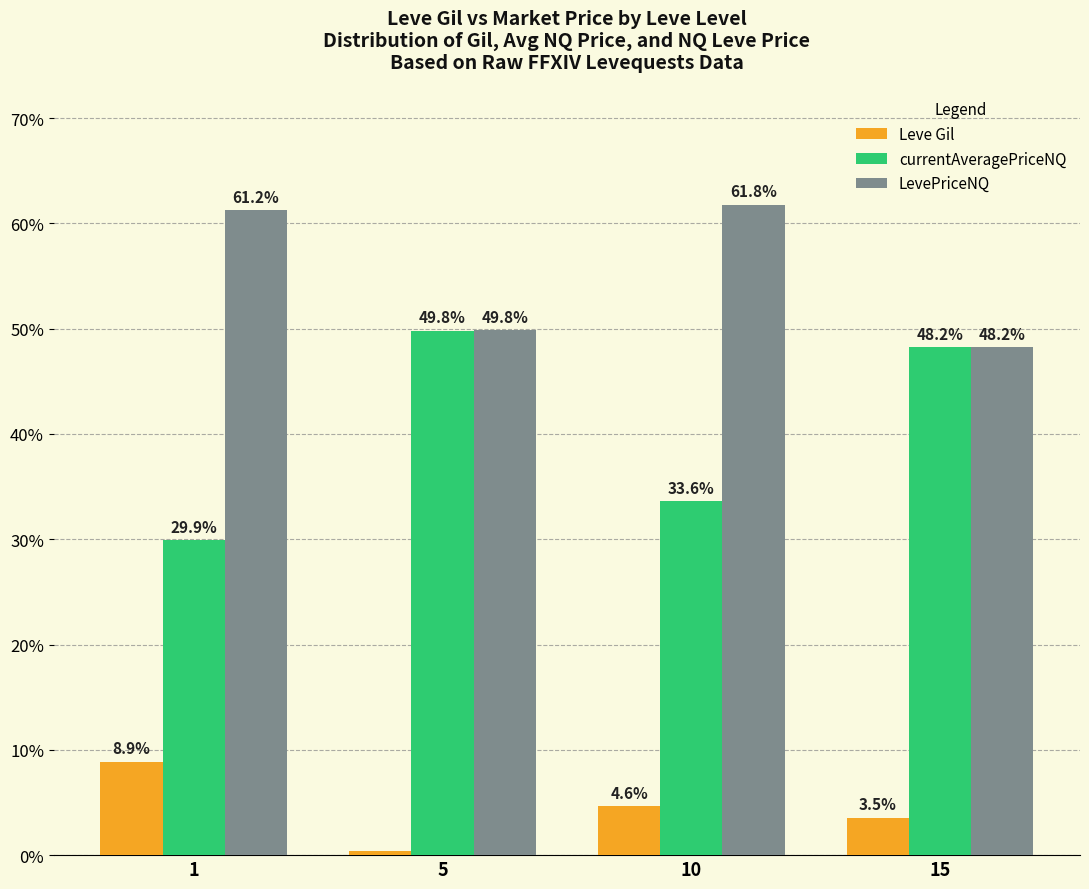

True or false: currentAveragePriceNQ has a value of 48.2 at 15.

True